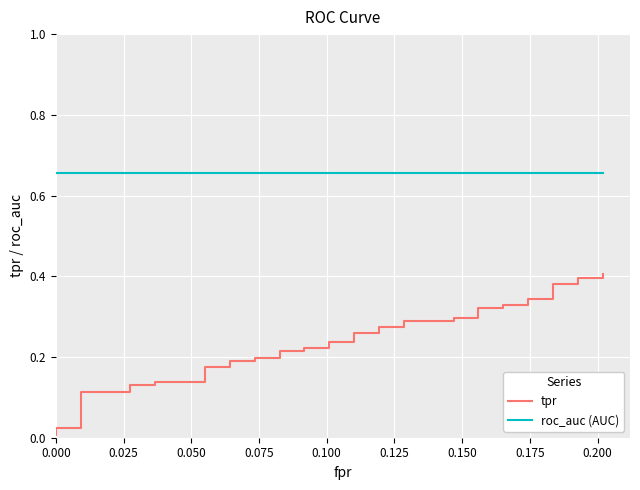

What are all the series names shown in the legend?

tpr, roc_auc (AUC)